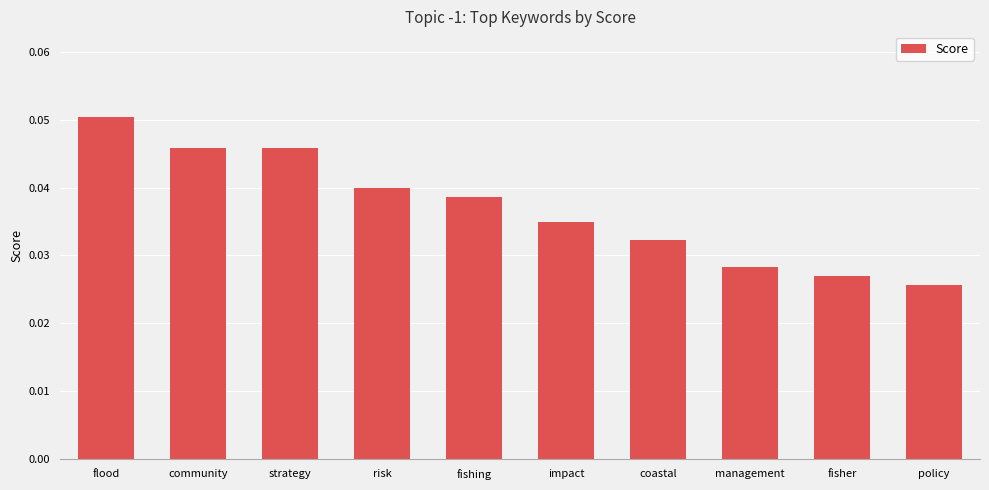

At which label is the value closest to 0?

policy